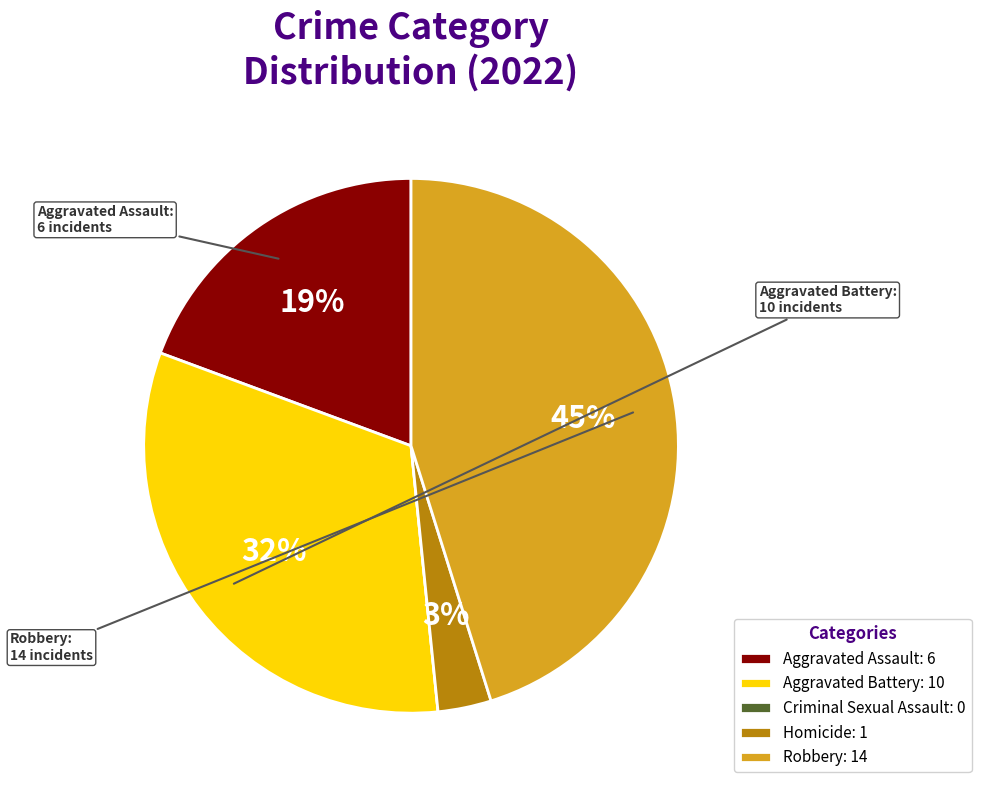

To the nearest percent, what percentage of the pie is Homicide?

3%